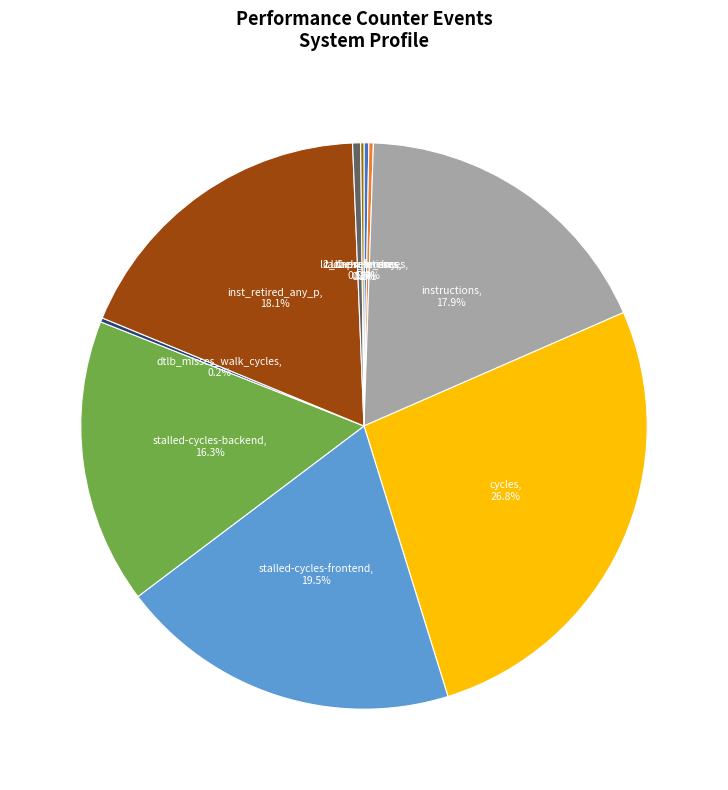

Does inst_retired_any_p account for over 50% of the chart?

No